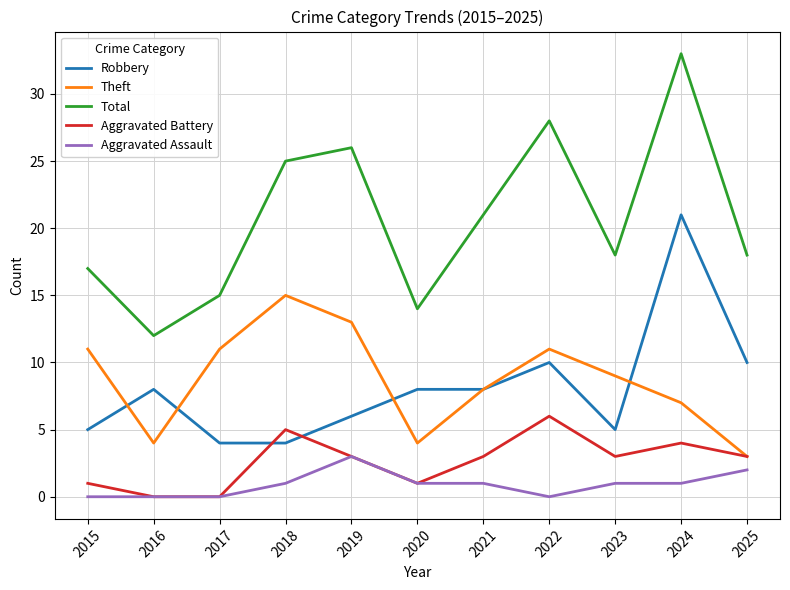

Which series has the largest total across all categories?

Total